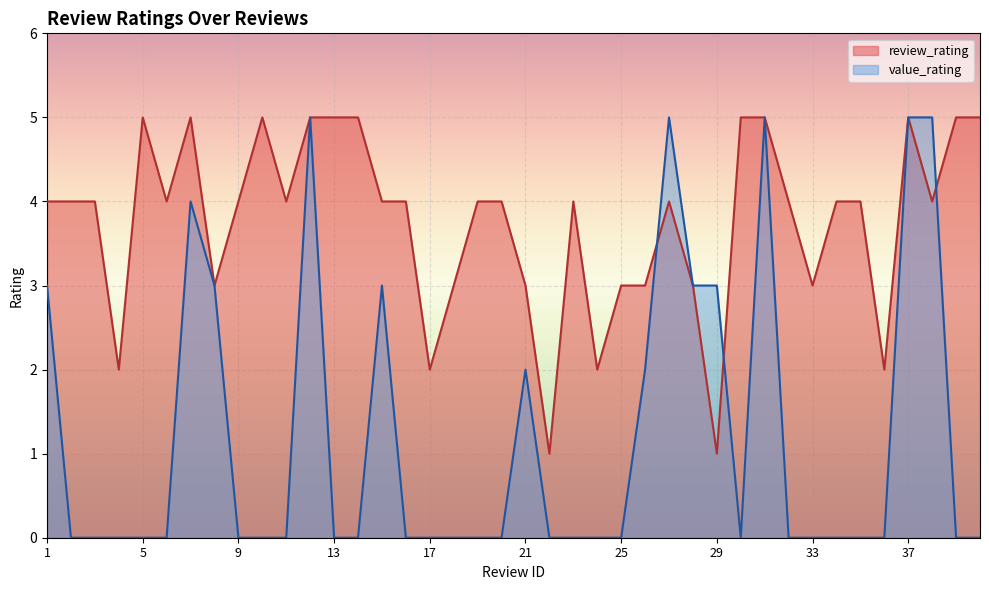

The value of value_rating at 25 is 3. True or false?

False